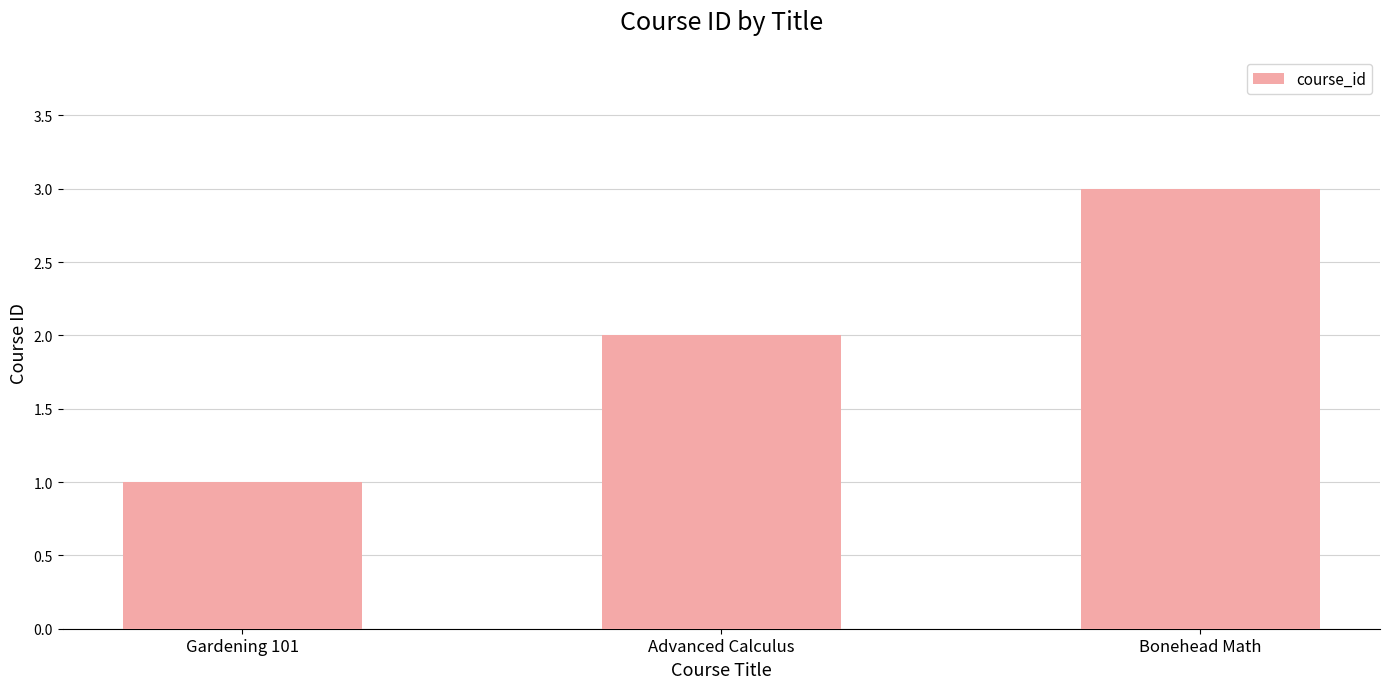

What value does the data have at Advanced Calculus?

2